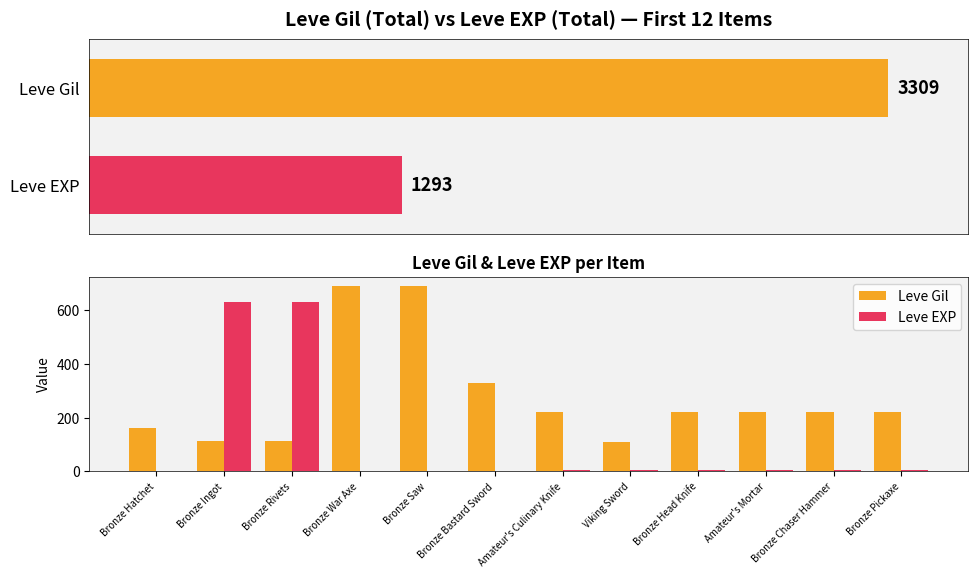

Is it true that Leve EXP equals 5 at Amateur's Culinary Knife?

True